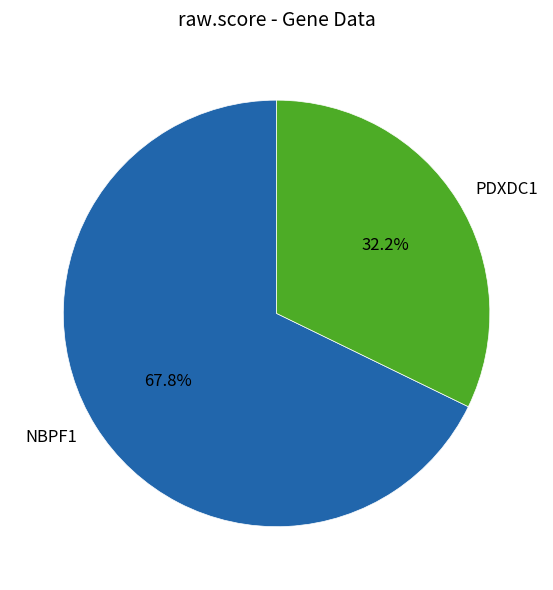

True or false: NBPF1 accounts for 68% of the total.

True